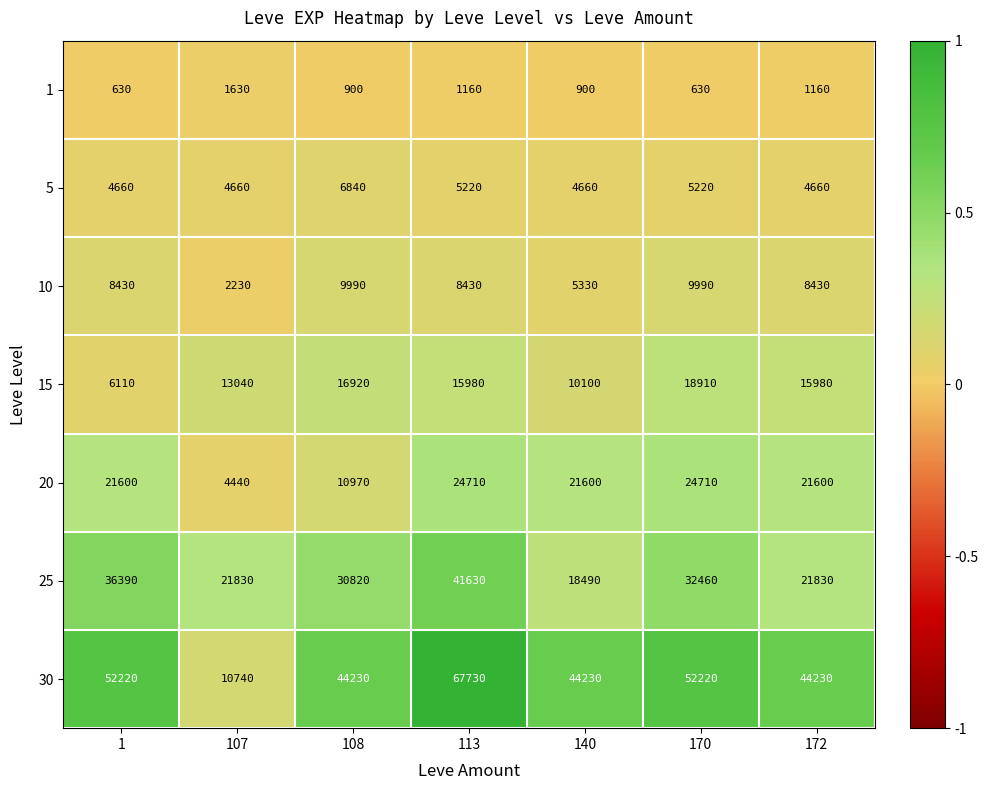

List the series in order of their peak value, lowest first.

1, 5, 10, 15, 20, 25, 30